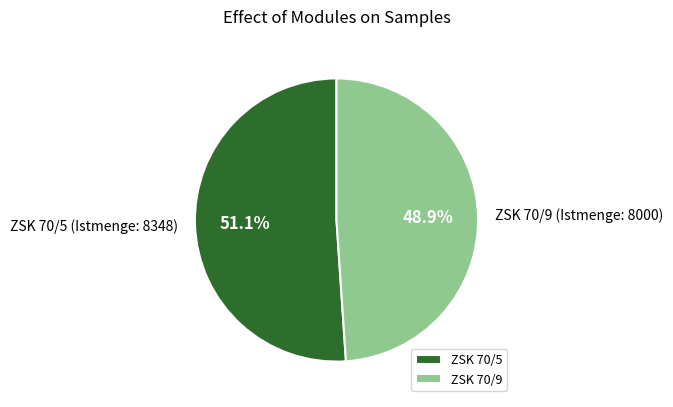

What is the ratio of the value at ZSK 70/5 to the value at ZSK 70/9?

1.0